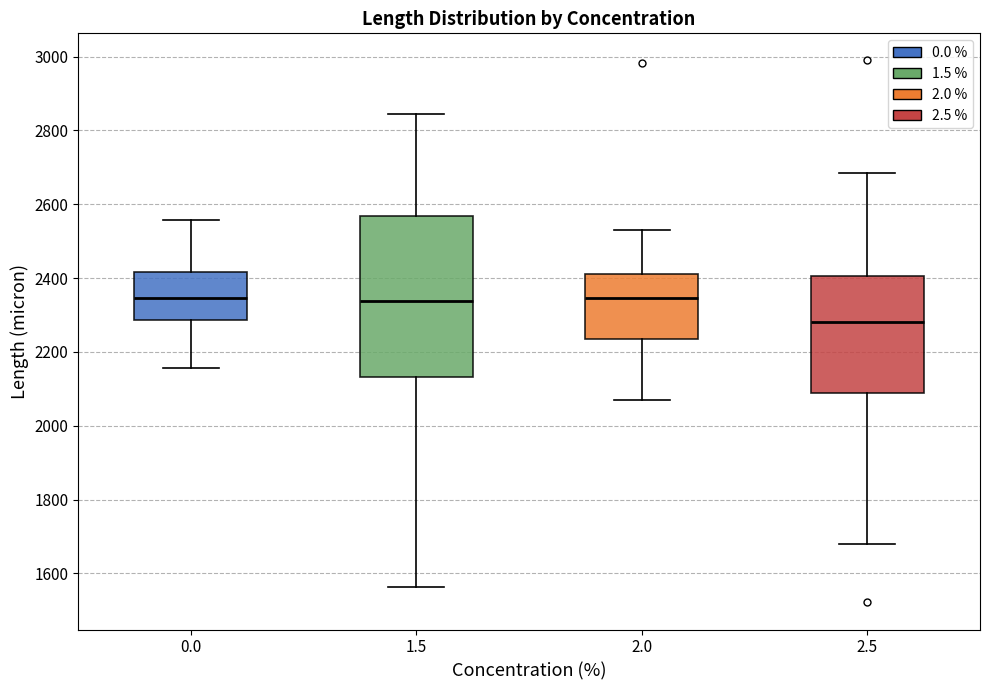

Reading left to right, transcribe this box plot: for each box, give where its median line is, the range the box spans, and where its two whiskers end, as read against the y-axis. The values are not printed on the chart, so give them approximately, as read against the axis.

0.0: median 2340, box 2280 to 2420, whiskers 2160 to 2560
1.5: median 2340, box 2140 to 2560, whiskers 1560 to 2840
2.0: median 2340, box 2240 to 2420, whiskers 2060 to 2520
2.5: median 2280, box 2080 to 2400, whiskers 1680 to 2680